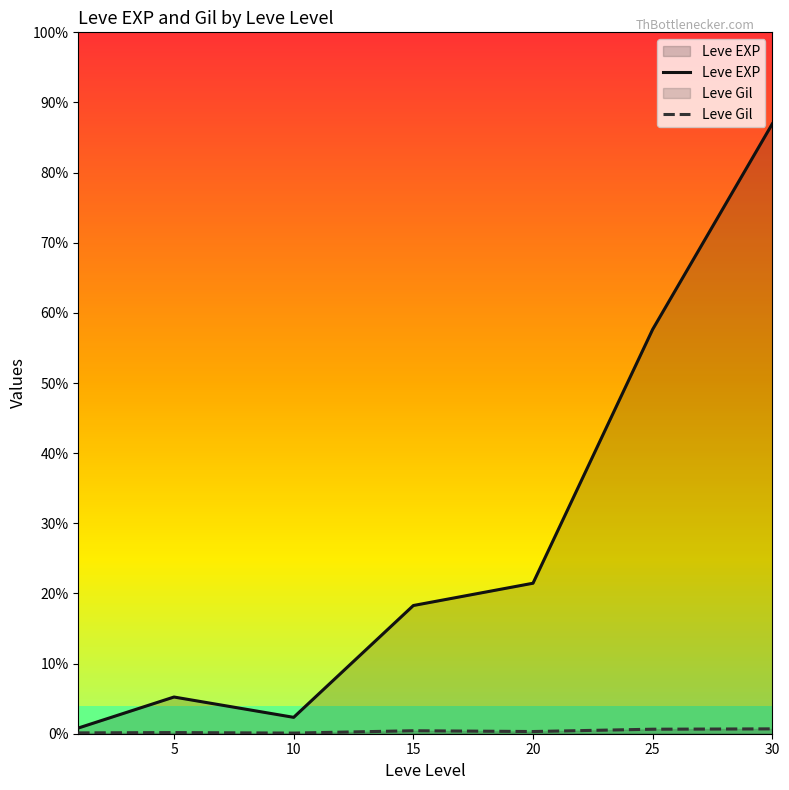

True or false: Leve Gil has a value of 1903 at 25.

False